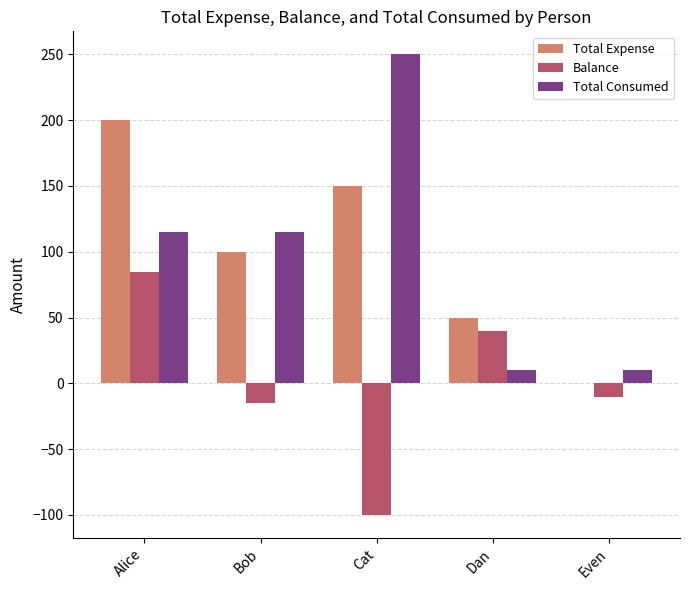

What is the maximum value shown in the chart?

250